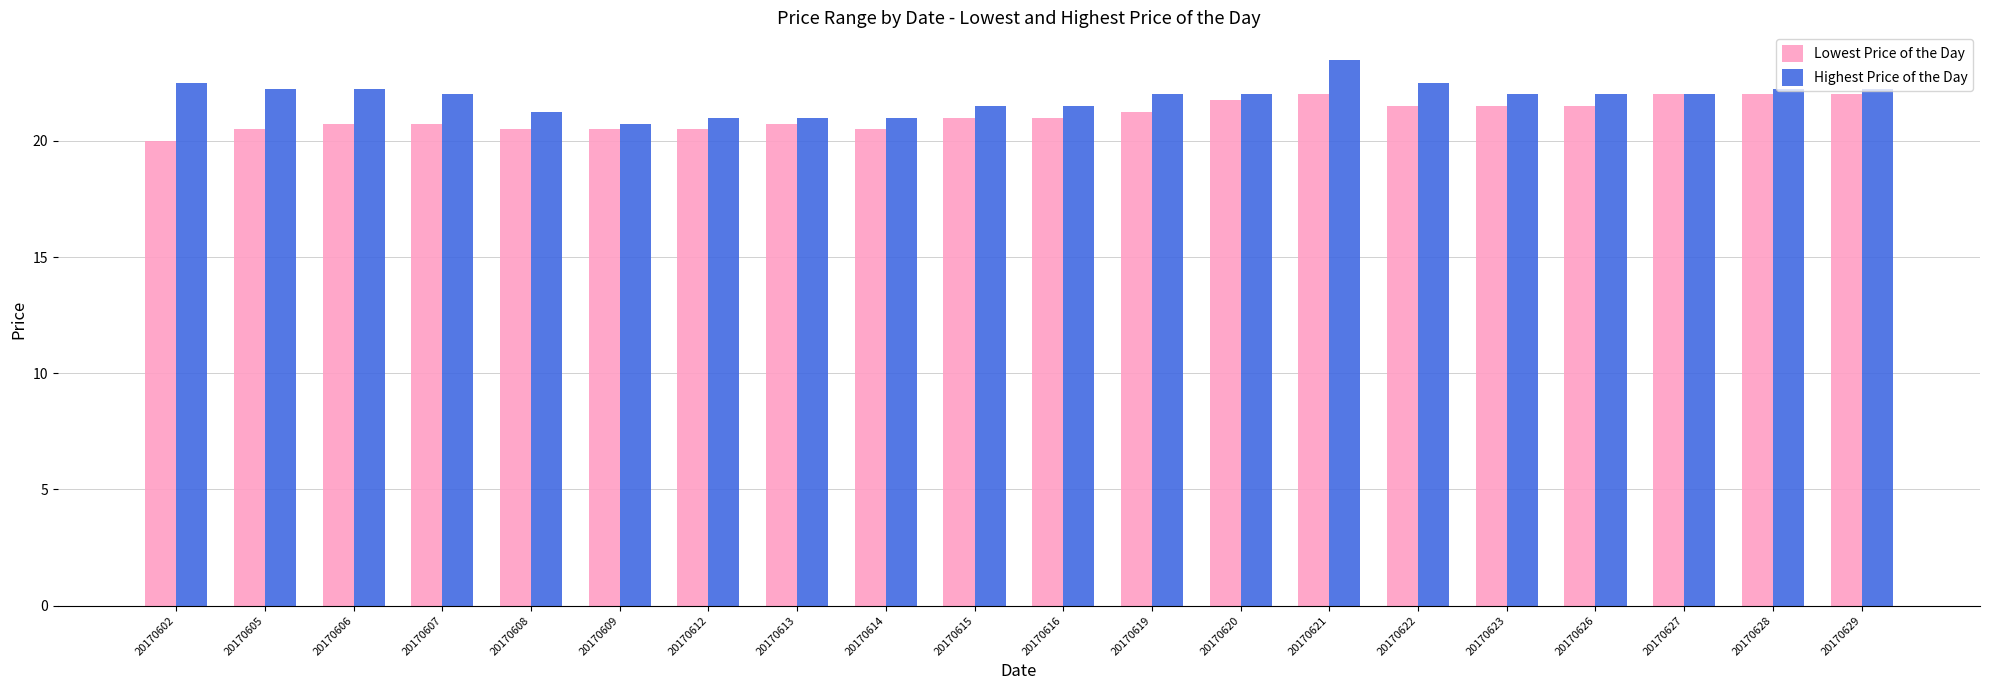

What is the spread (max minus min) of values at 20170606?

1.5